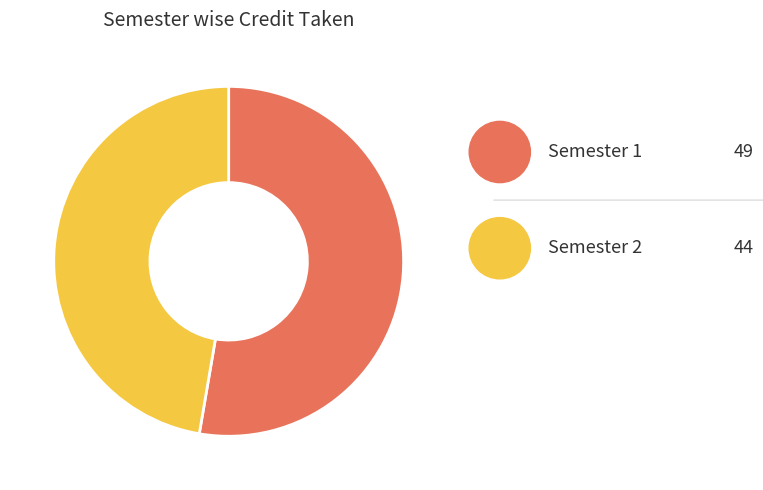

The Semester 2 slice represents 47% of the pie. True or false?

True